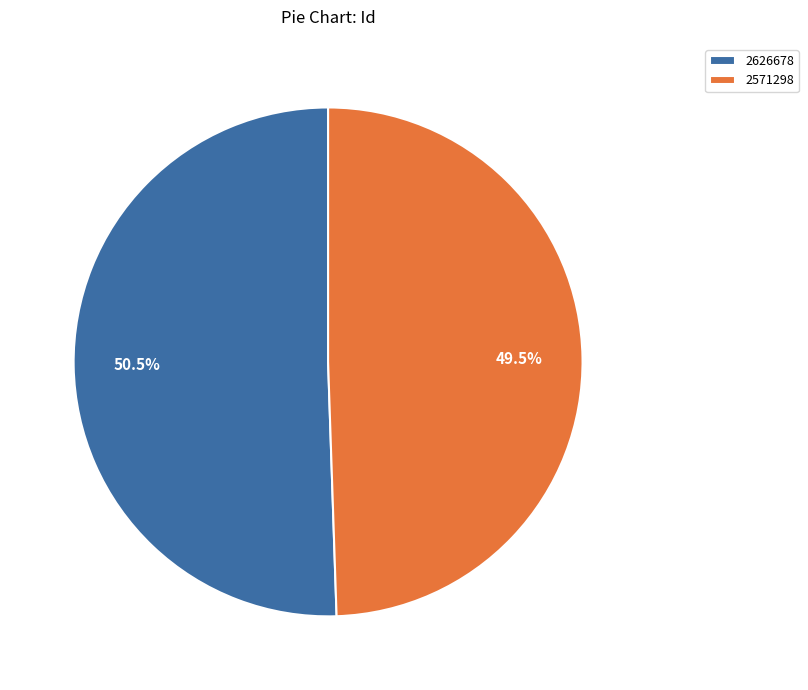

What is the ratio of the value at 2626678 to the value at 2571298?

1.0